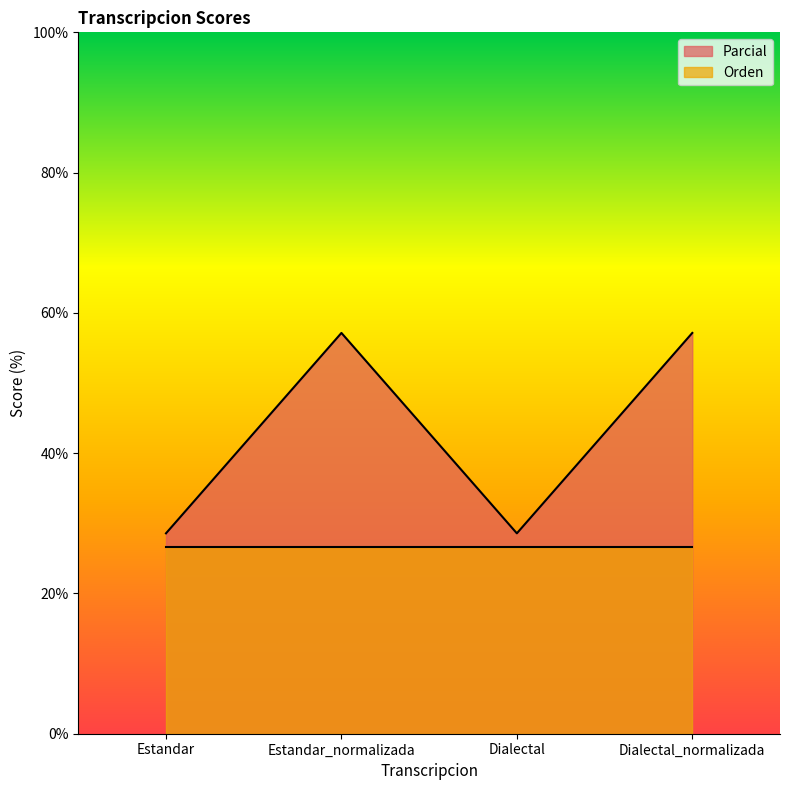

List the labels in order of value, largest first.

Estandar_normalizada, Dialectal_normalizada, Estandar, Dialectal